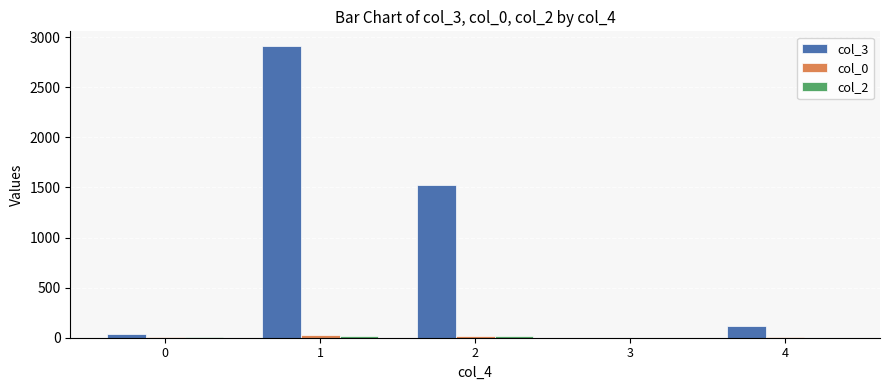

How many distinct data groups are displayed?

3